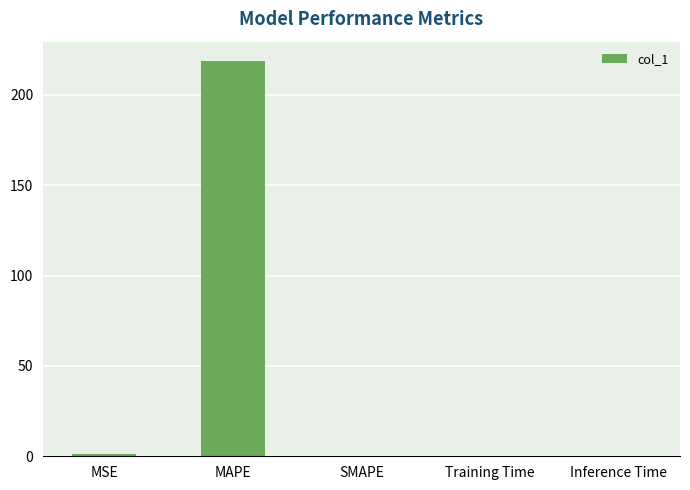

Between SMAPE and MAPE, which is larger?

MAPE